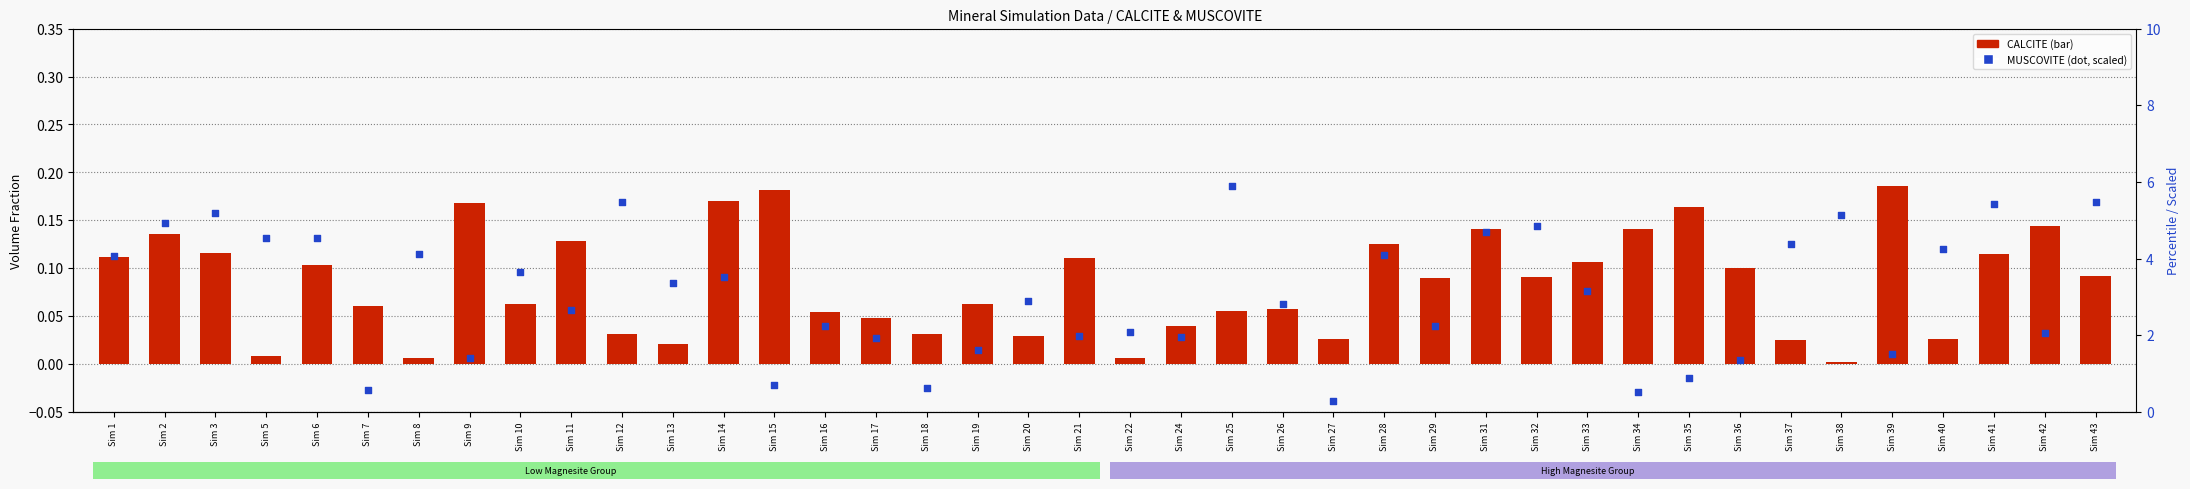

What is the total value across all series at Sim 32?

4.9